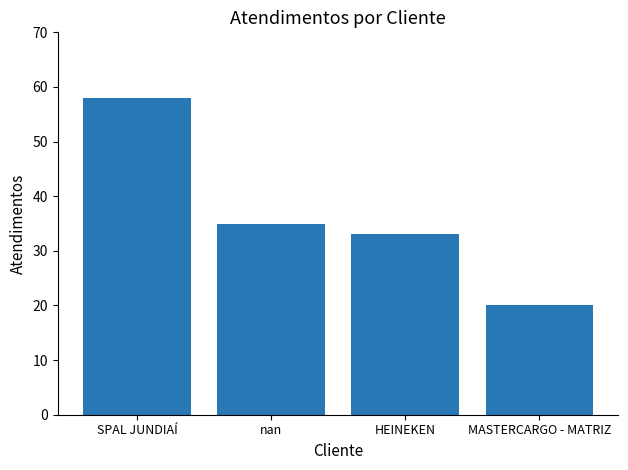

Count the number of categories in the chart.

4